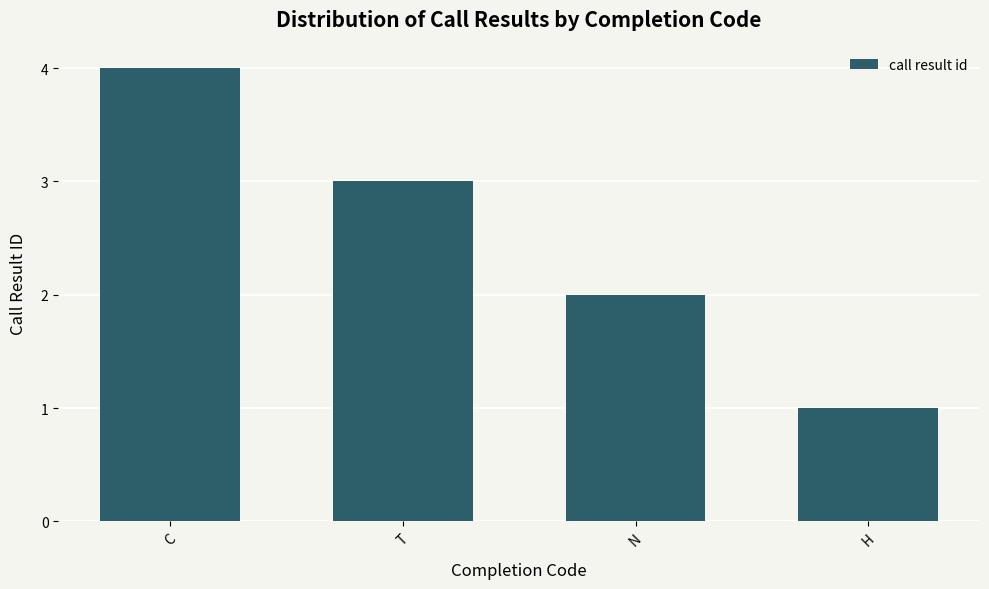

What is the label of the 2nd bar from the left?

T